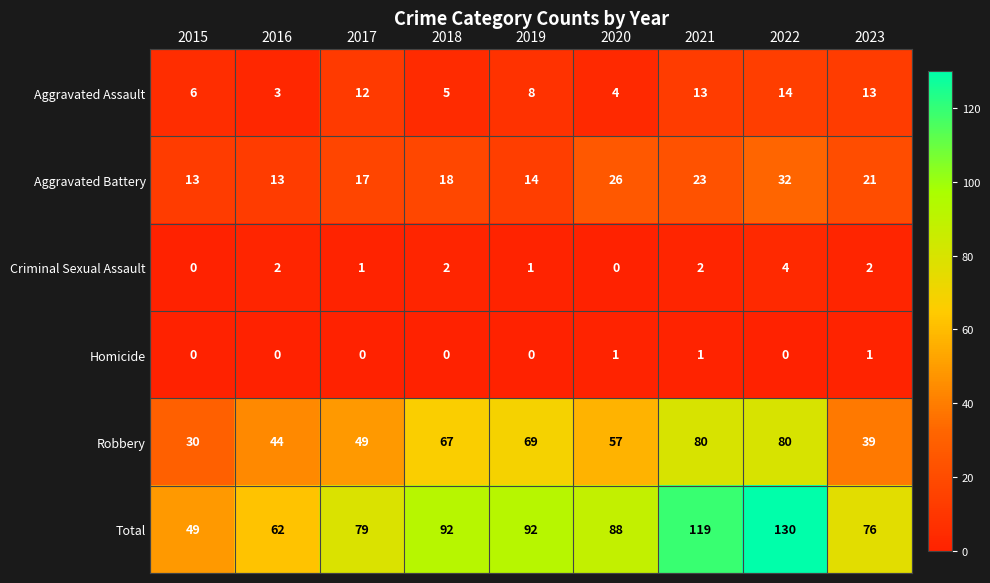

What is the total value across all series at 2020?

176